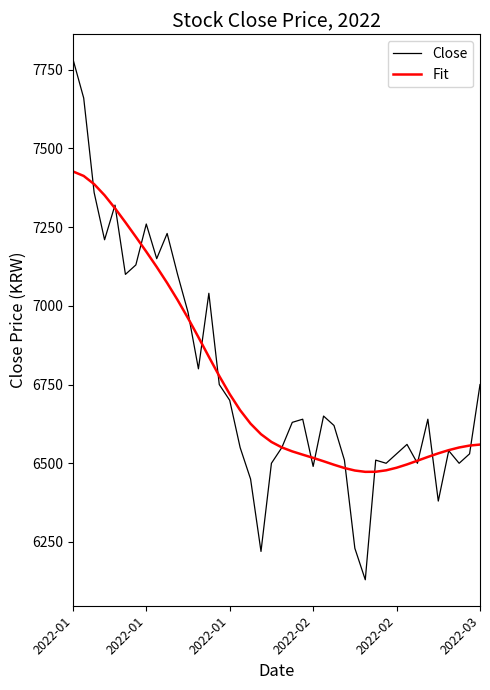

What is the lowest value of the Close series?

6130.0